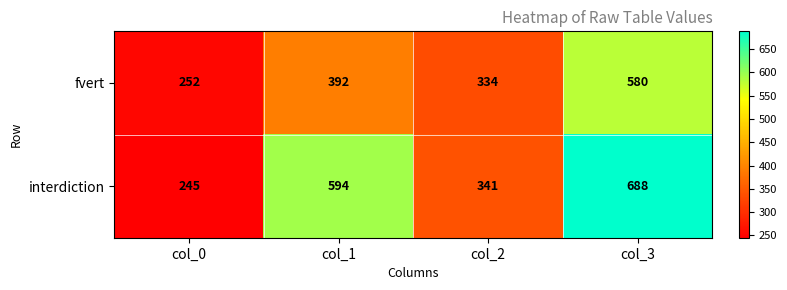

Which category has the lowest value across all series?

col_0